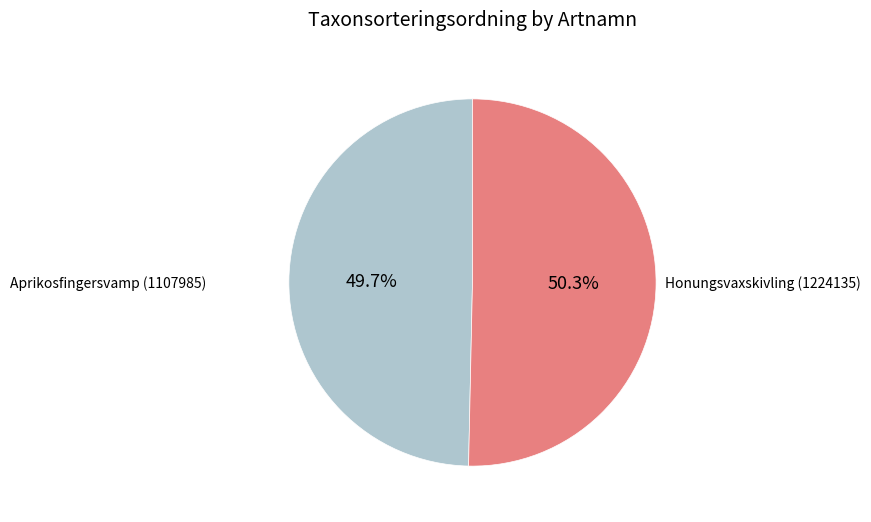

Between Aprikosfingersvamp (1107985) and Honungsvaxskivling (1224135), which is larger?

Honungsvaxskivling (1224135)